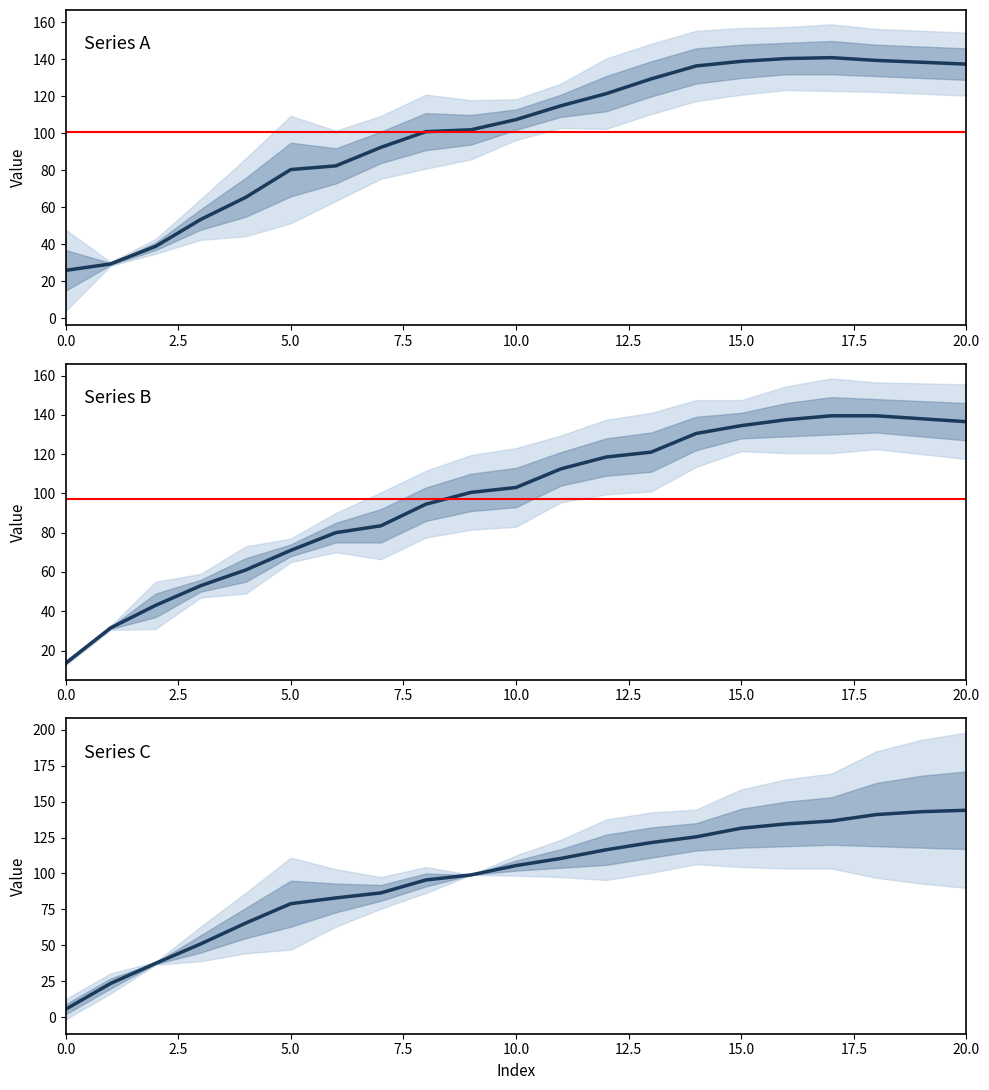

The value of Series C at 13 is 121.5. True or false?

True